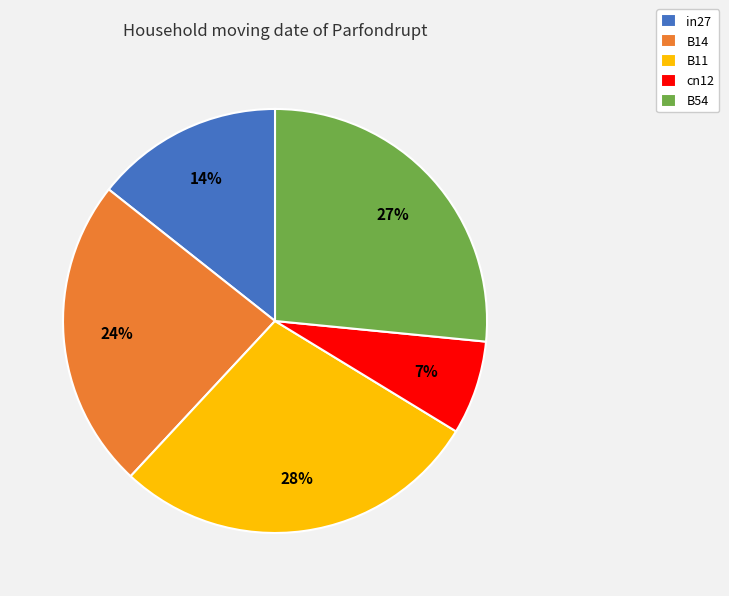

Is there any slice that represents more than half of the pie?

No